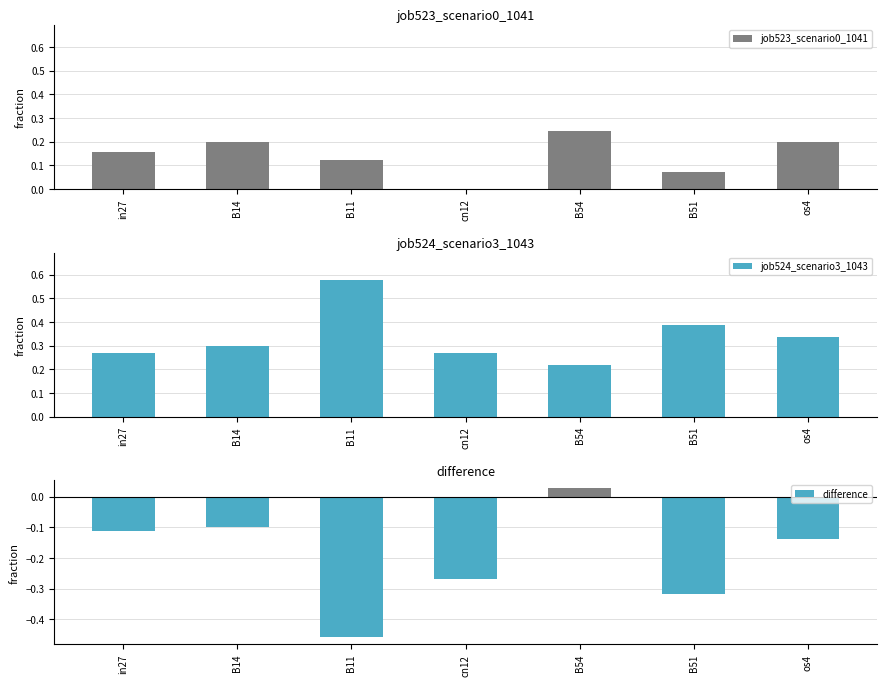

The difference series shows -0.1 at in27. True or false?

False